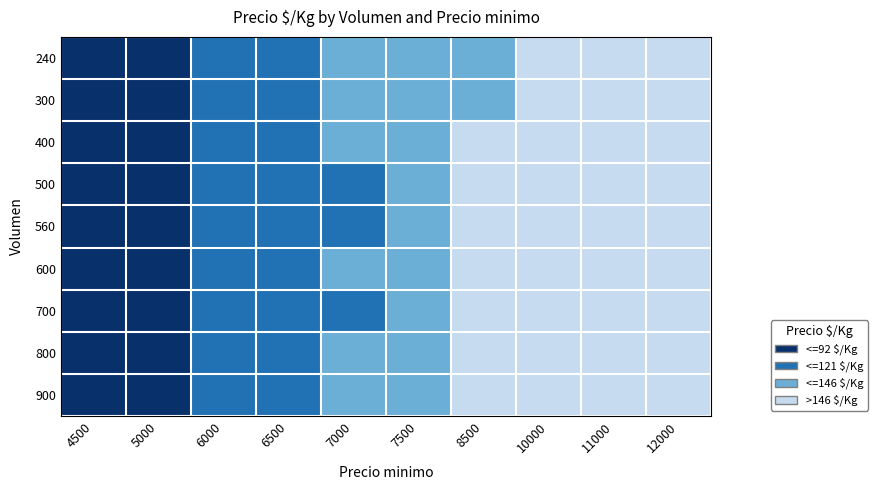

How many categories are shown in the chart?

10